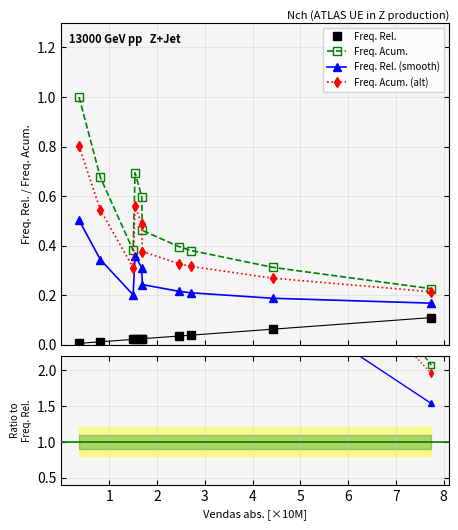

True or false: Freq. Rel. and Freq. Rel. (smooth) cross at least once.

False